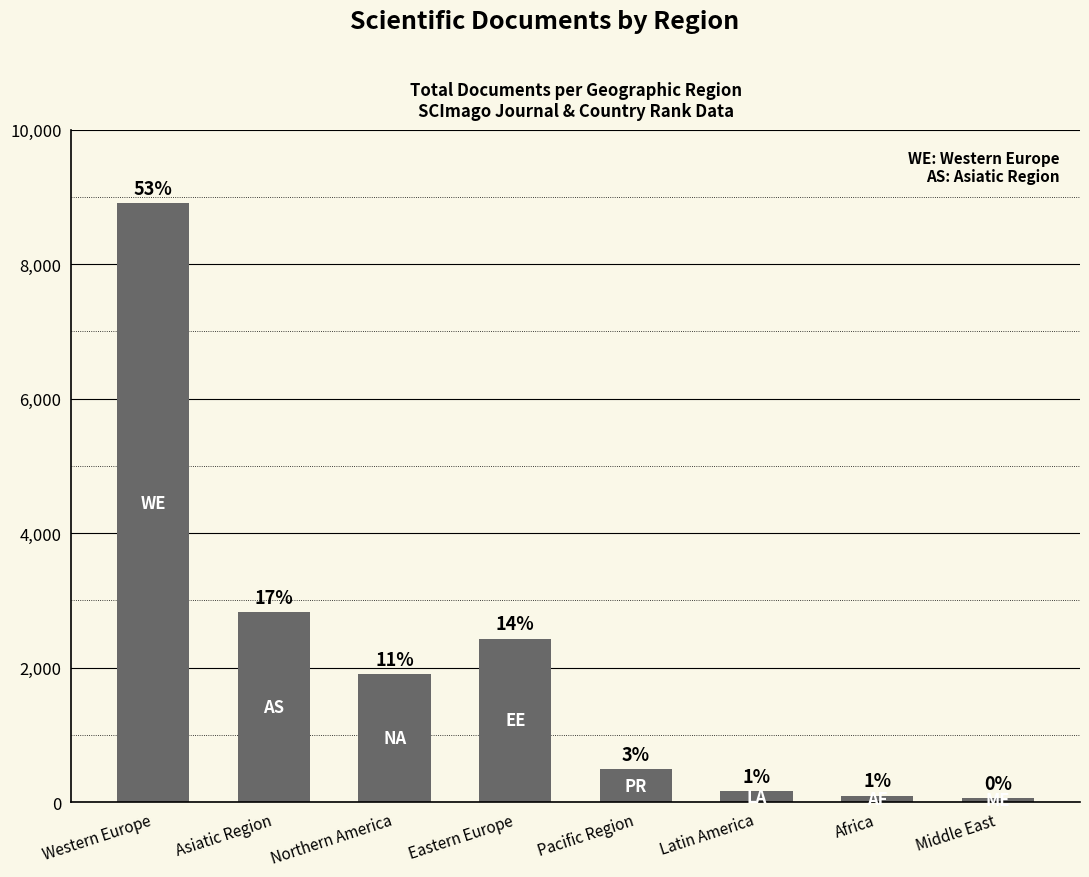

Are the bars horizontal?

No